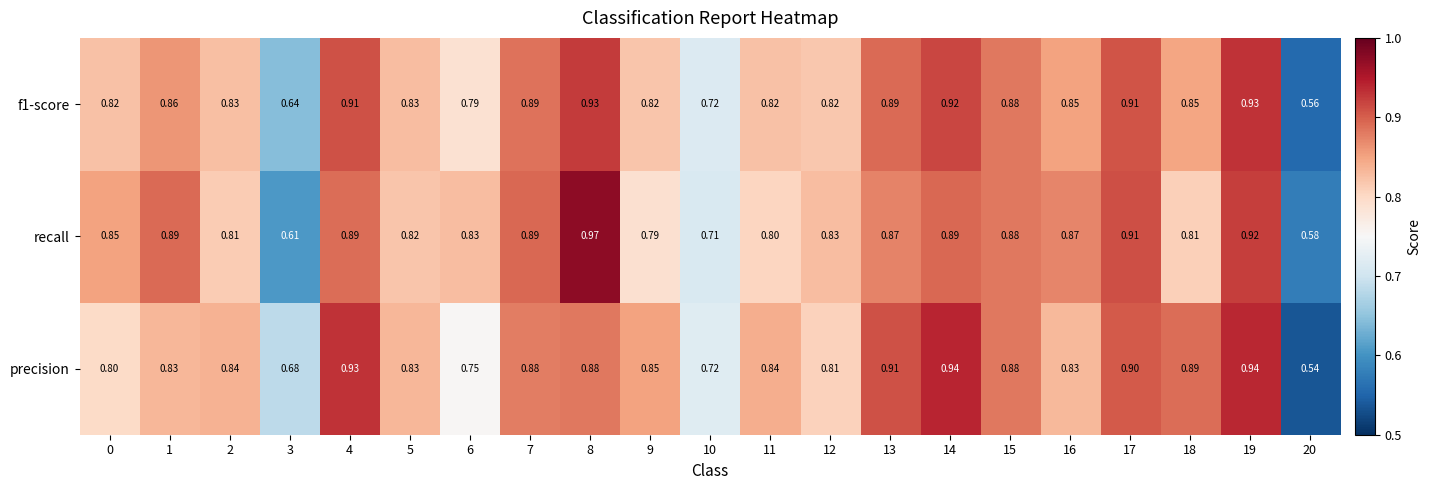

Which series has the widest spread of values?

precision